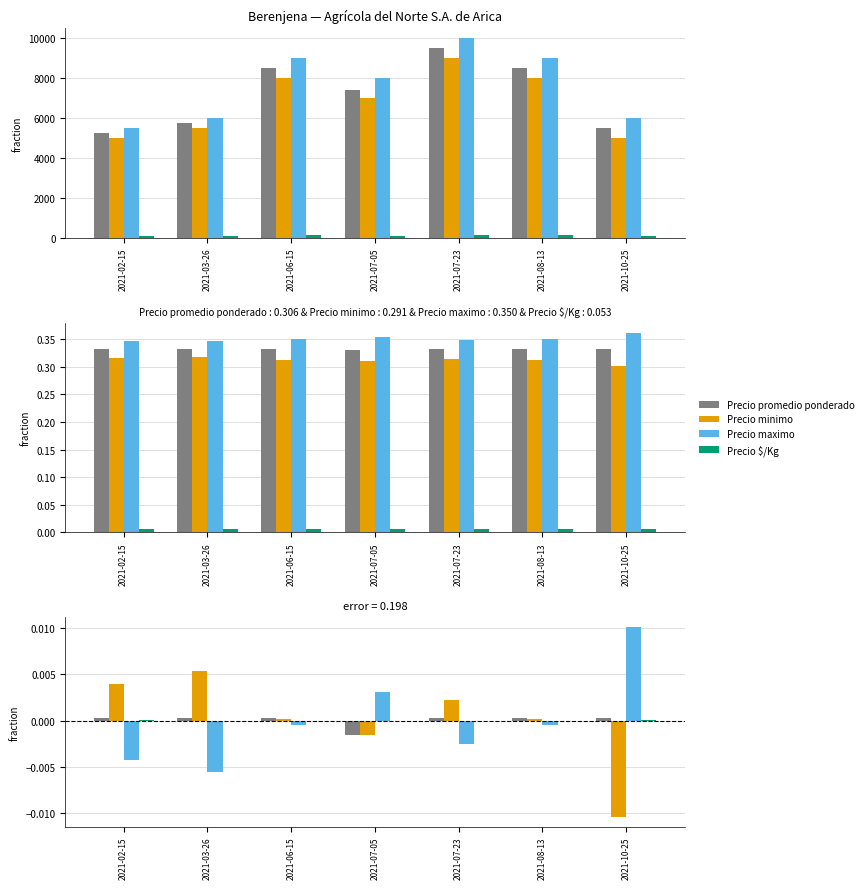

Which series changed the most between 2021-02-15 and 2021-03-26?

Precio minimo